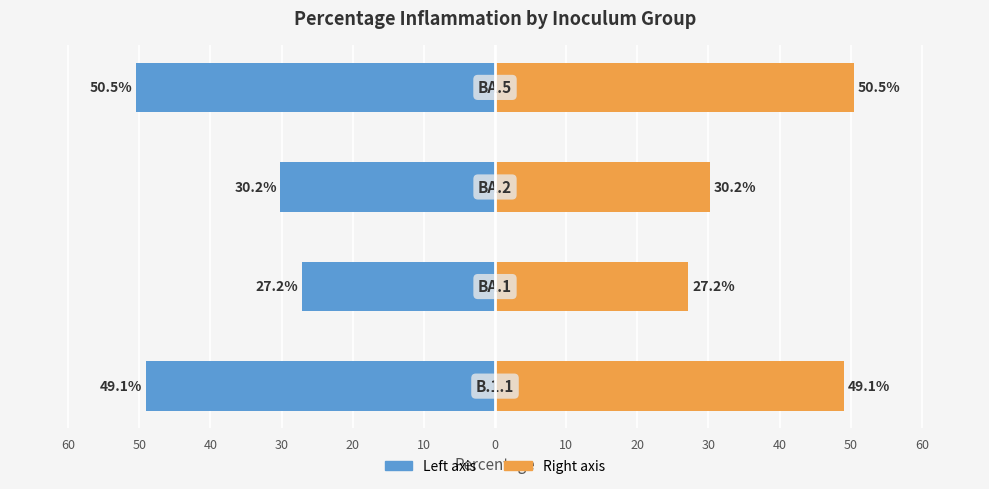

The value of Mean % (left) at 60 is -66.6. True or false?

False